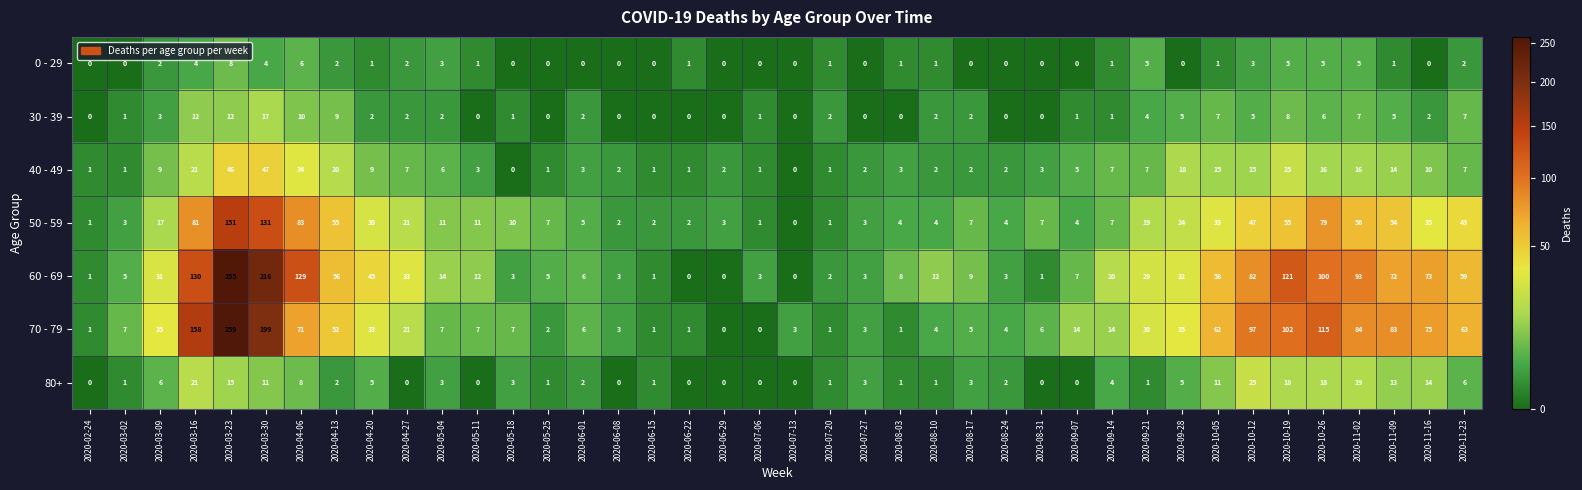

True or false: 40 - 49 has a value of 2 at 2020-07-27.

True